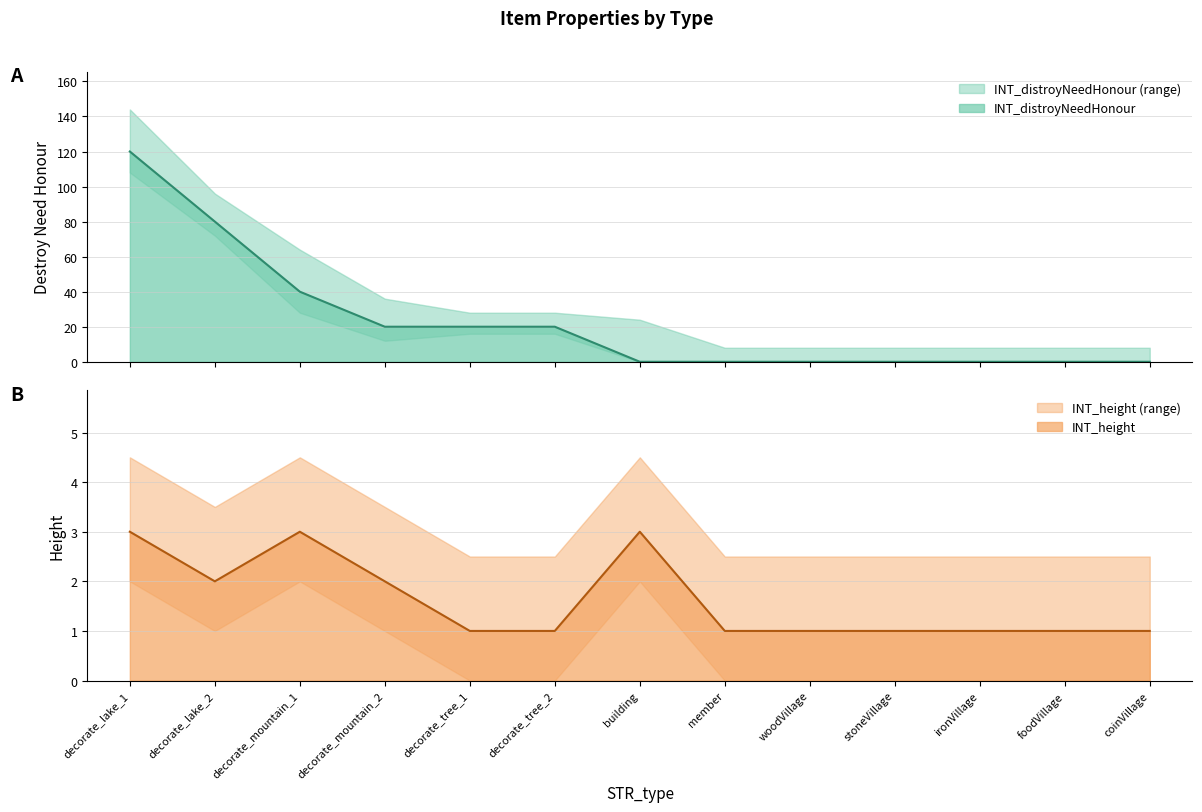

How many data points does each series have?

13